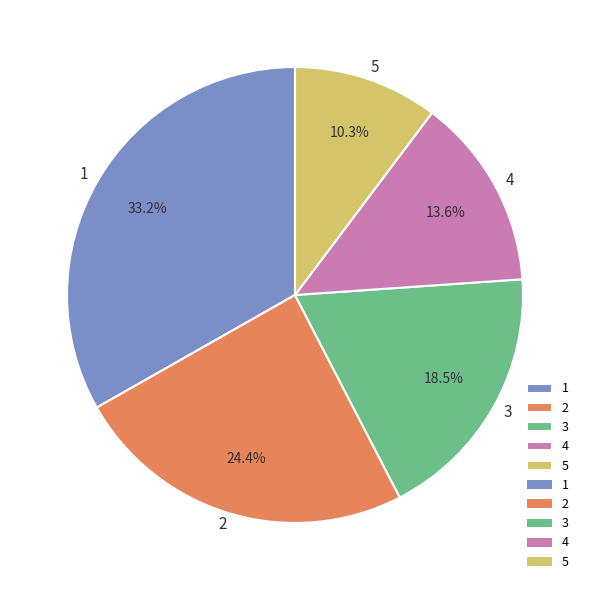

What is the smallest slice in the pie chart?

5